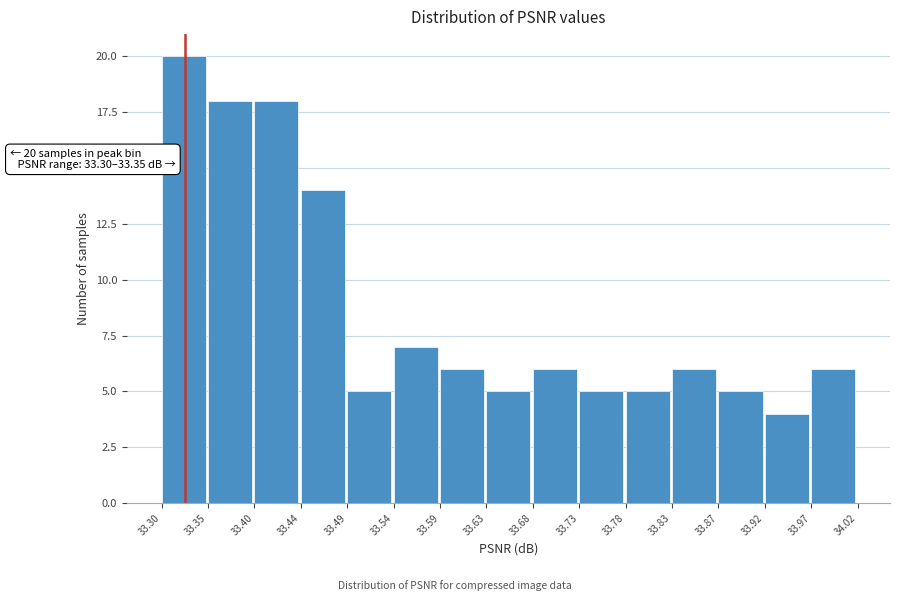

Which range on the x-axis has the tallest bar?

33.30 to 33.35